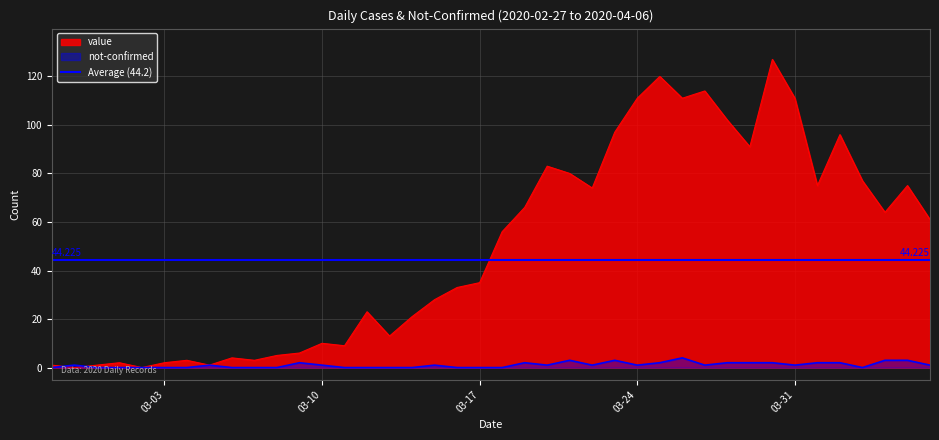

What is the total value across all series at 2020-03-07?

3